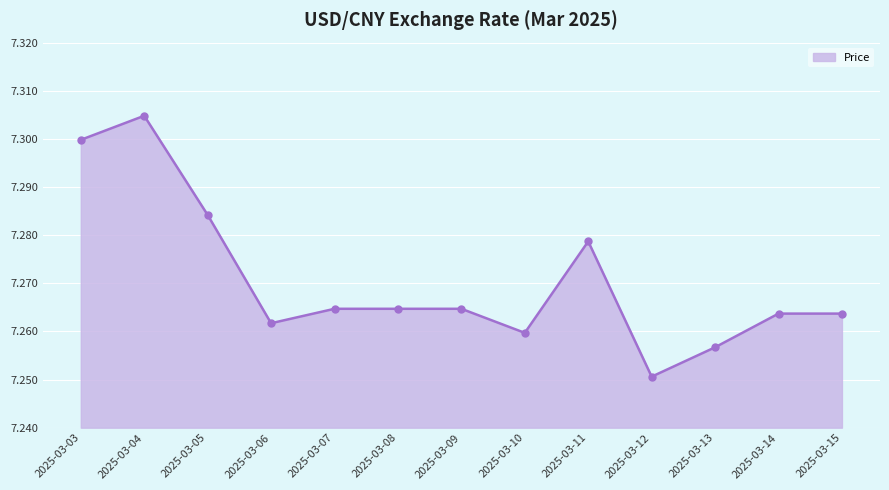

What is the sum of the values at 2025-03-15 and 2025-03-10?

14.5